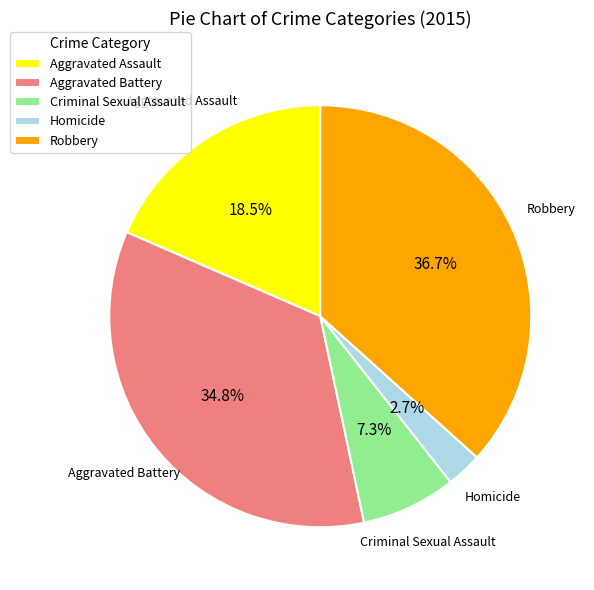

What is the largest slice in the pie chart?

Robbery